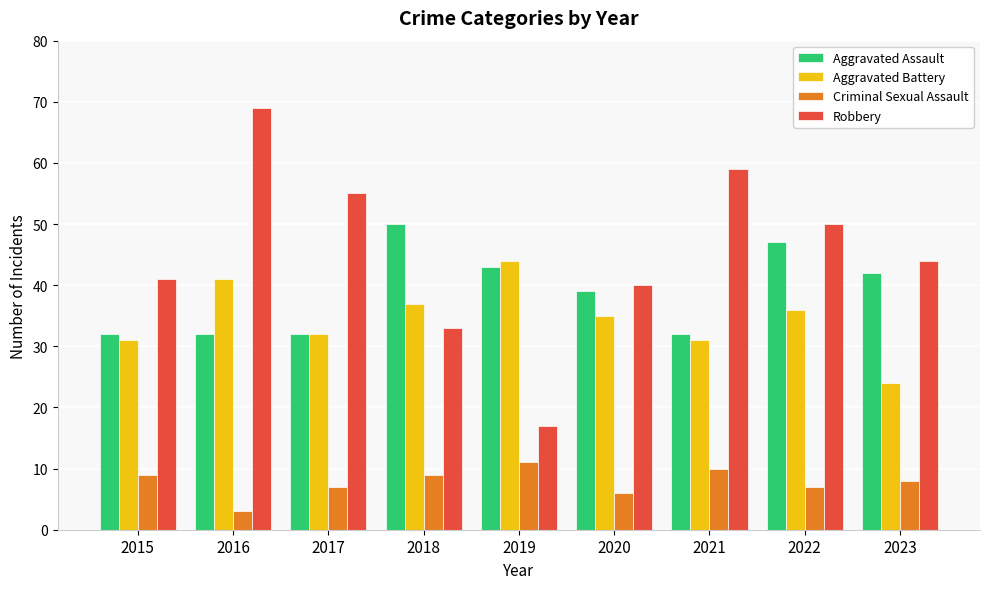

Rank the series at 2018 from highest to lowest value.

Aggravated Assault, Aggravated Battery, Robbery, Criminal Sexual Assault